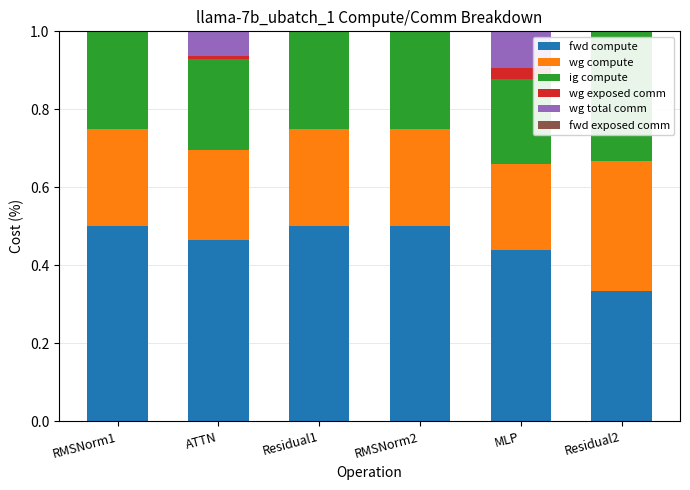

What is the total value across all series at RMSNorm1?

1.0